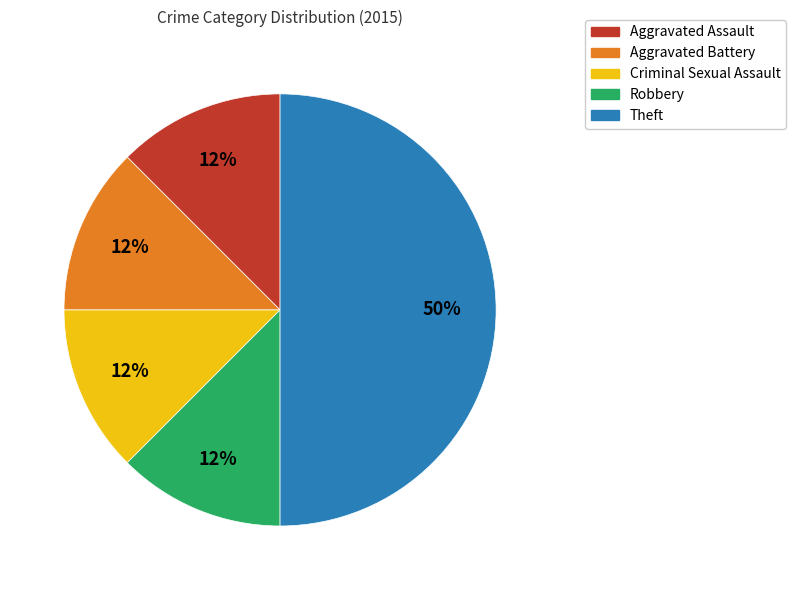

To the nearest percent, what is the average slice percentage?

20%